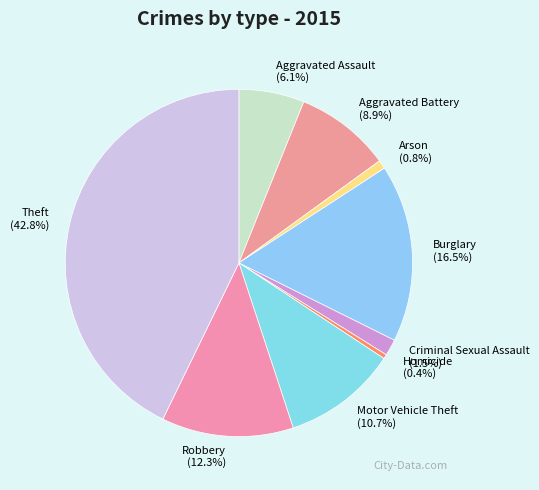

What is the ratio of the value at Burglary to the value at Robbery?

1.3